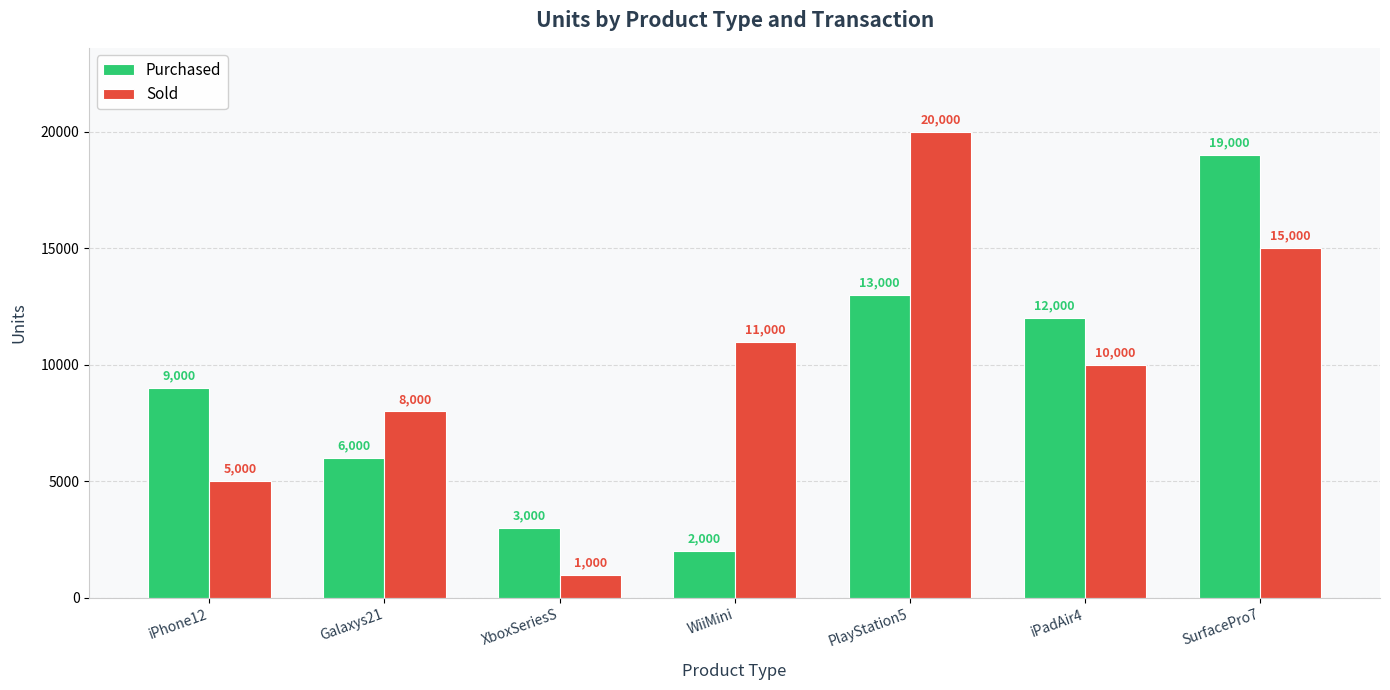

What is the total value across all series at iPadAir4?

22000